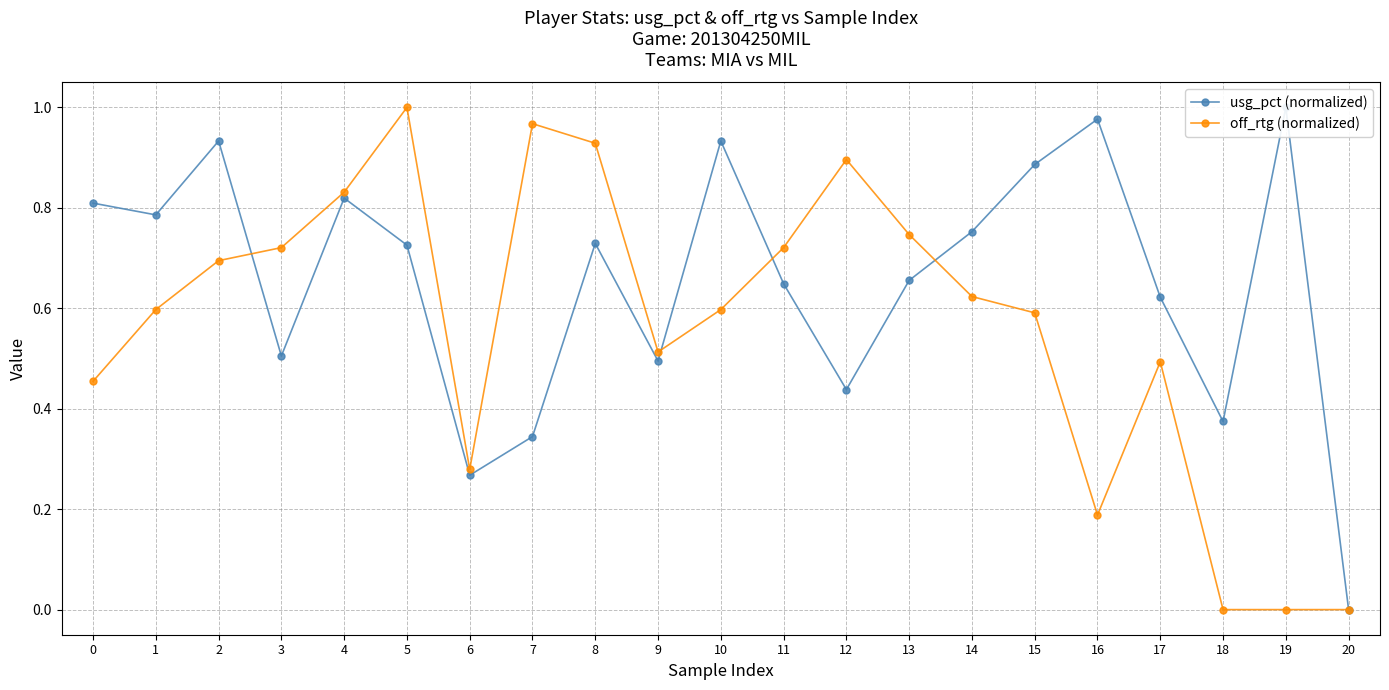

How many lines are shown in the chart?

2